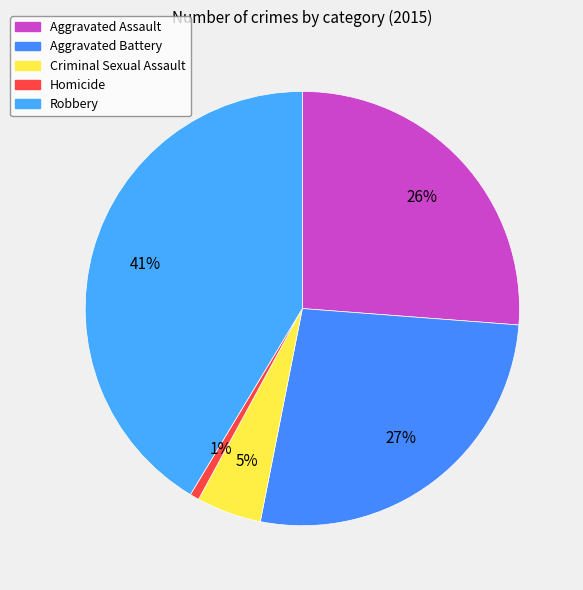

How many segments does this pie chart have?

5